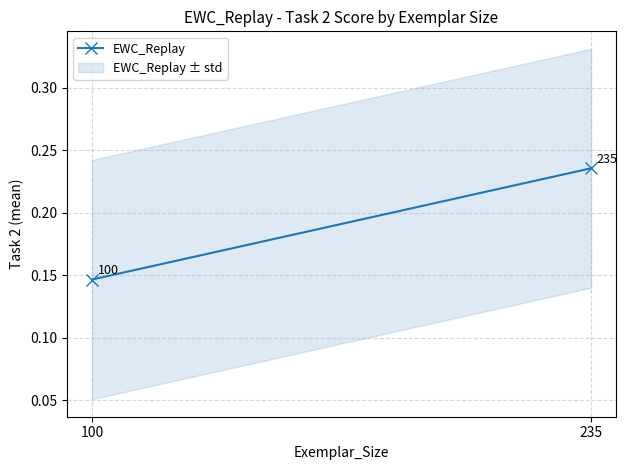

Is this an area chart (filled region under the line)?

No